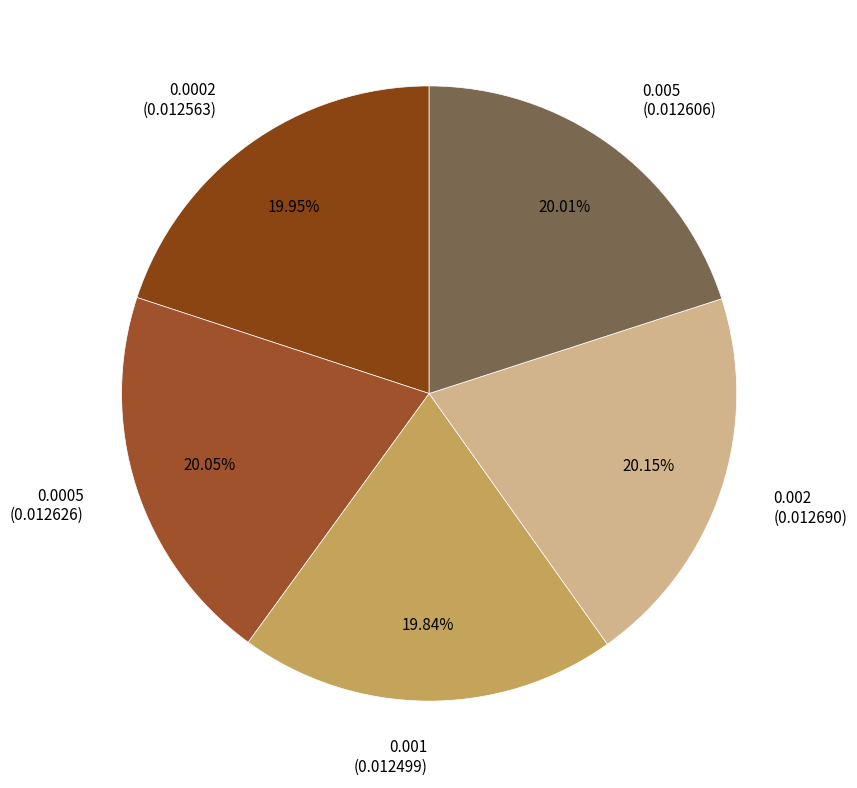

Is 0.002 (0.012690) the majority of the pie?

No